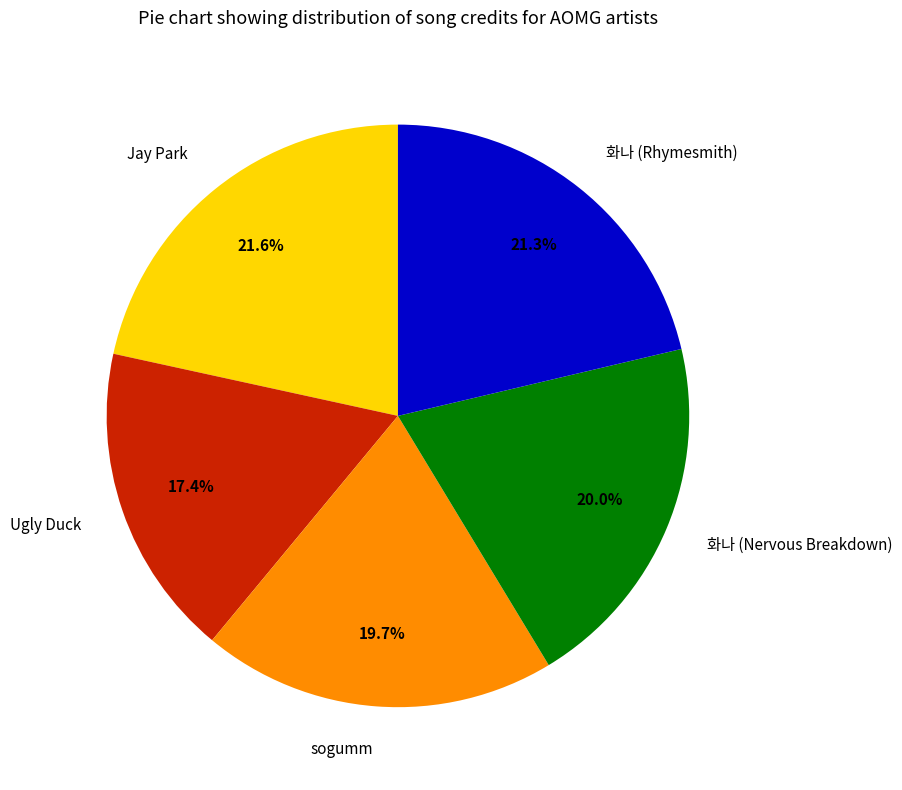

Is there a majority slice in this chart?

No